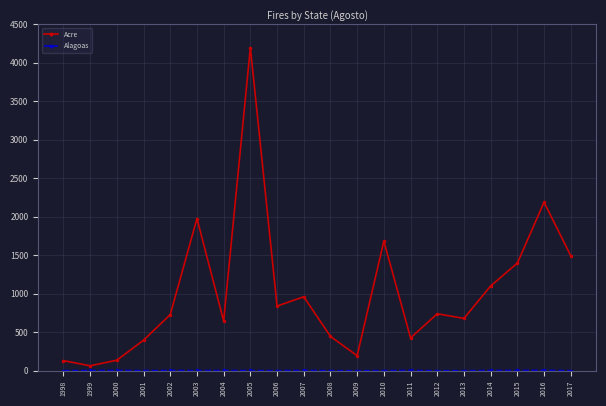

How many interior local peaks does the Acre series have?

6